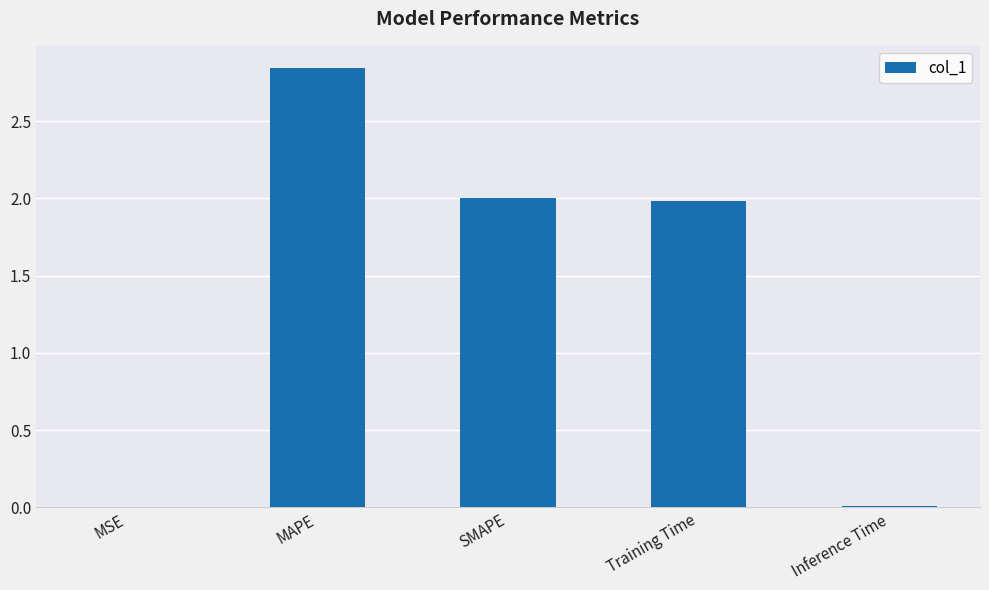

Which has a higher value, MAPE or SMAPE?

MAPE